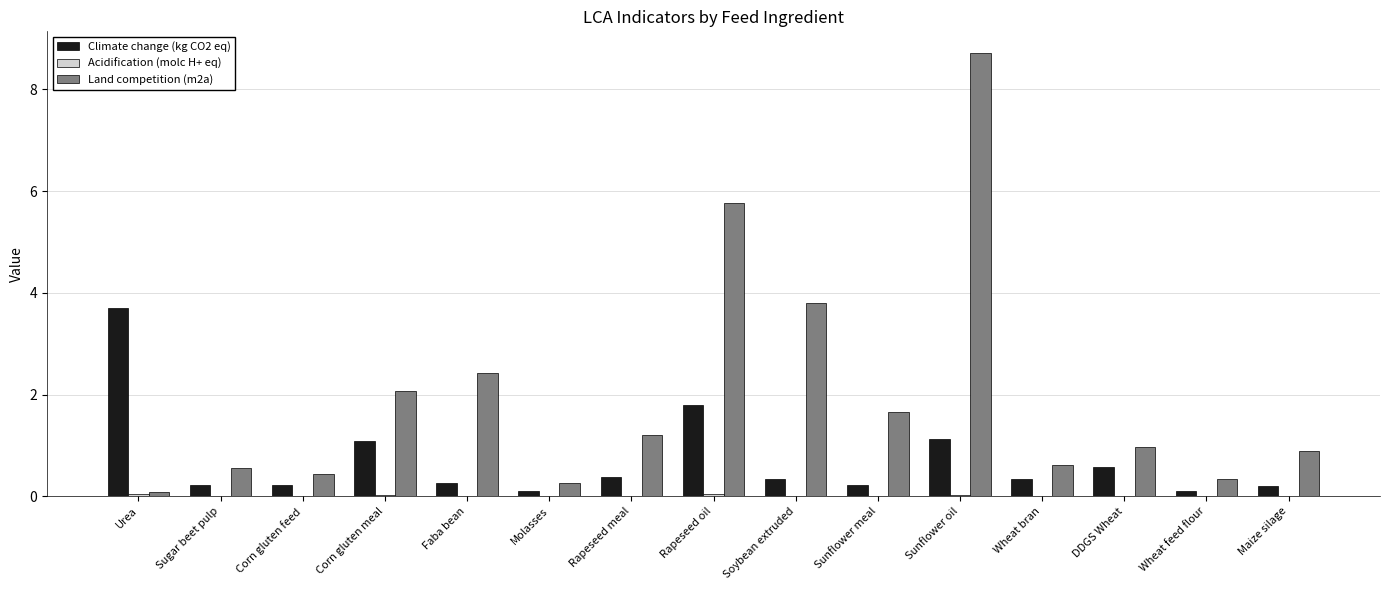

Is it true that Land competition (m2a) equals 0.4 at Corn gluten feed?

True